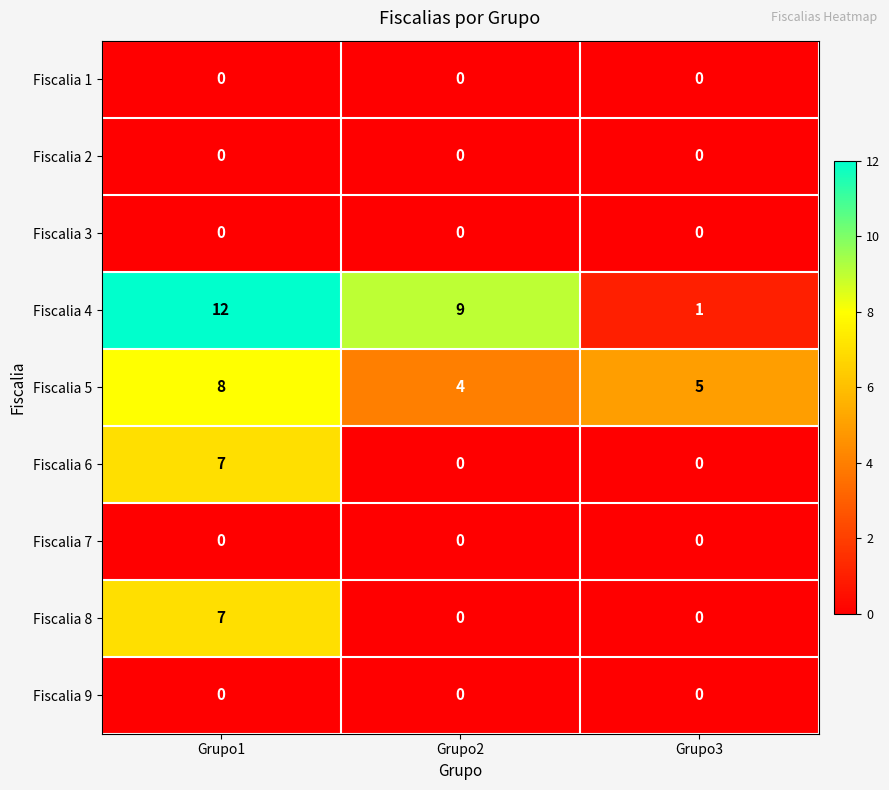

What is the total value across all series at Grupo3?

6